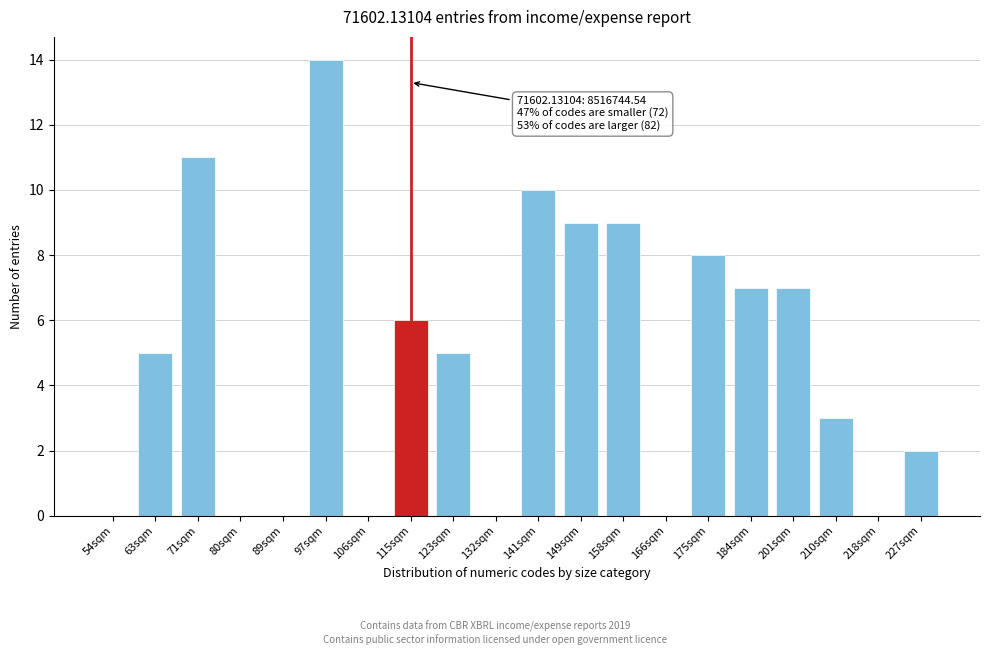

Reading left to right, transcribe all the data shown in this chart.

54sqm=0	63sqm=5	71sqm=11	80sqm=0	89sqm=0	97sqm=14	106sqm=0	115sqm=6	123sqm=5	132sqm=0	141sqm=10	149sqm=9	158sqm=9	166sqm=0	175sqm=8	184sqm=7	201sqm=7	210sqm=3	218sqm=0	227sqm=2